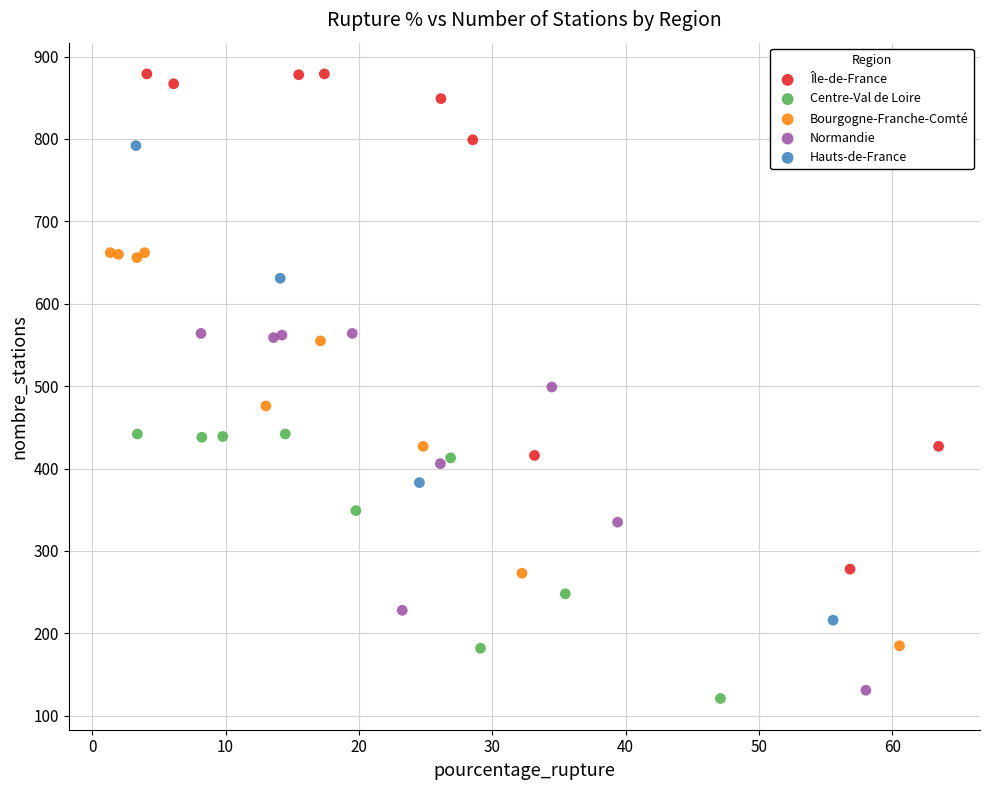

Which series has the largest Y range (max minus min)?

Île-de-France